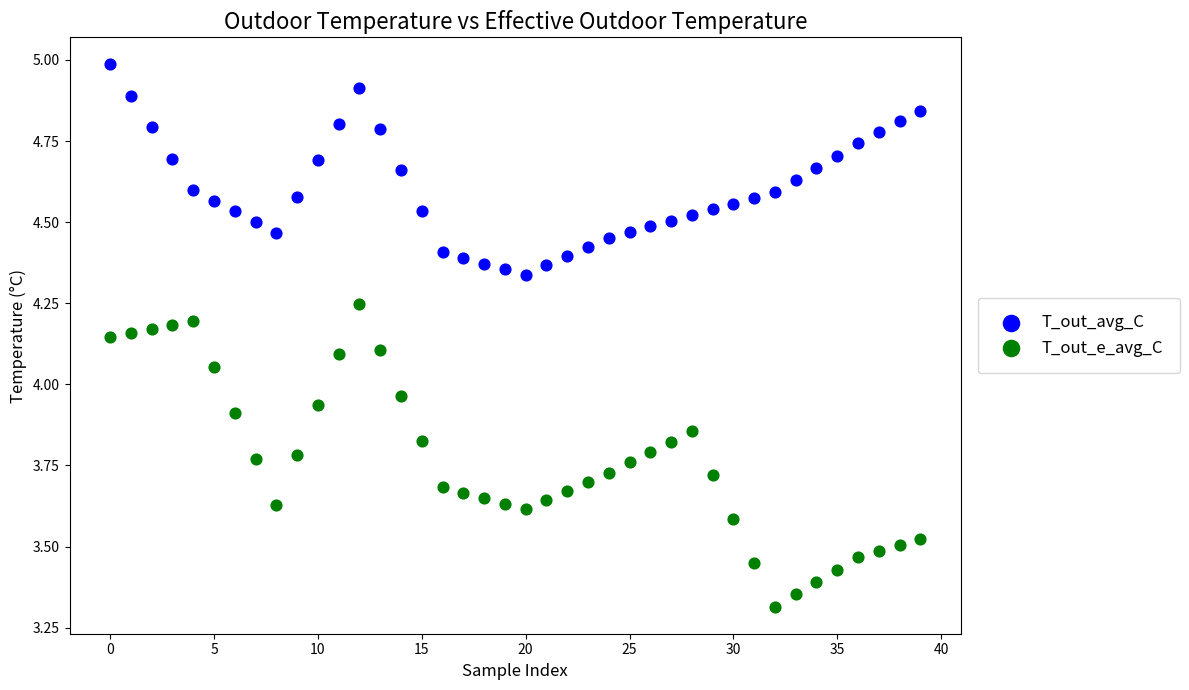

Which series contains the highest Y value?

T_out_avg_C